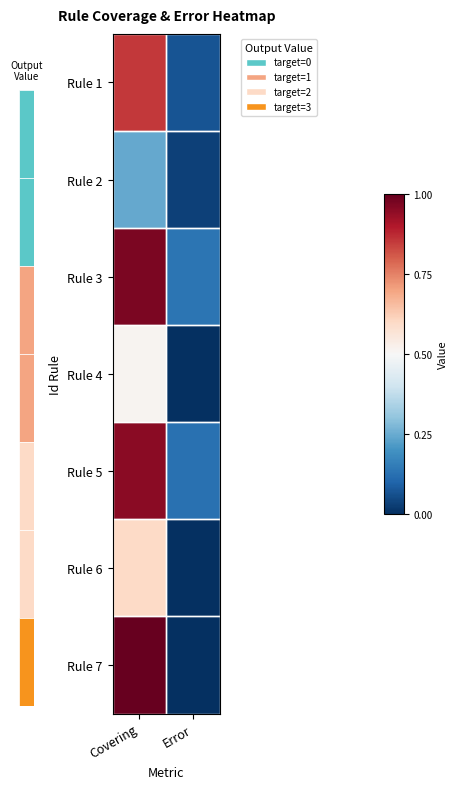

Which series has the largest range (max minus min)?

Rule 7